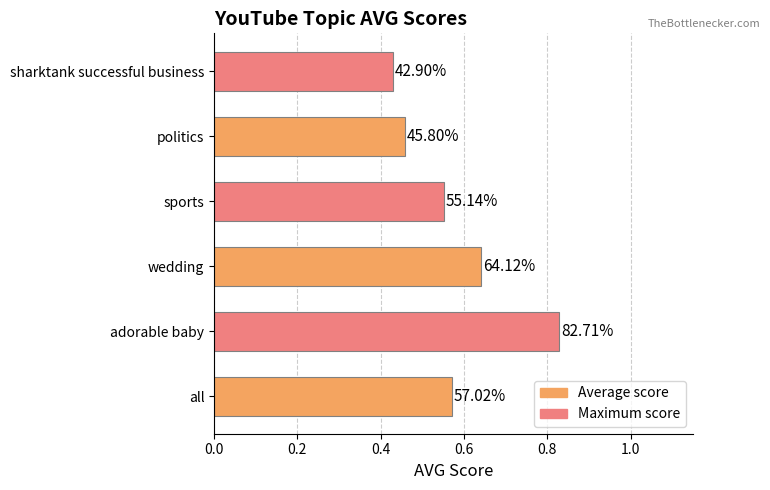

How many bars are there in total?

6